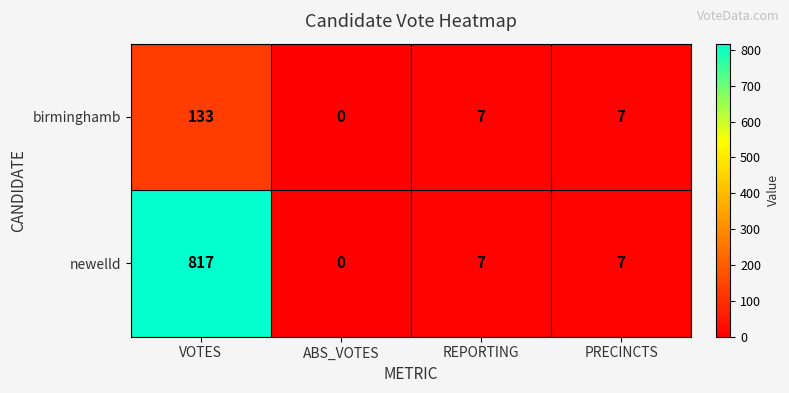

What is the maximum value shown in the chart?

817